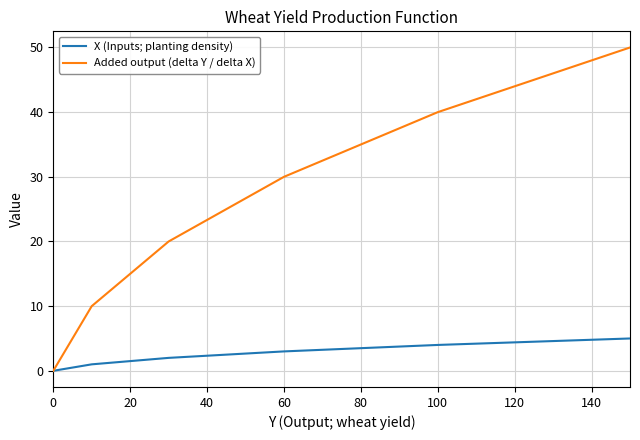

Which series has the largest total across all categories?

Added output (delta Y / delta X)